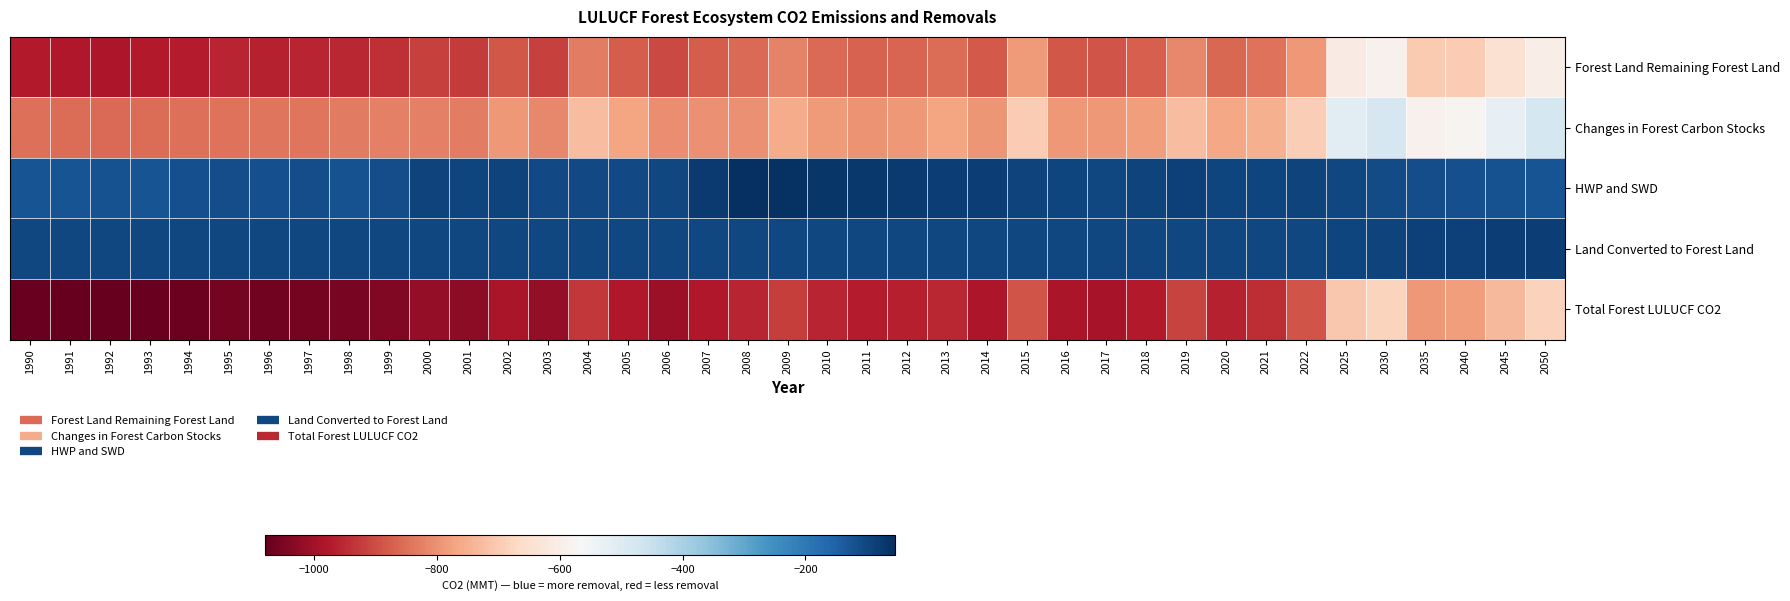

At which category is the sum across all series the highest?

2030